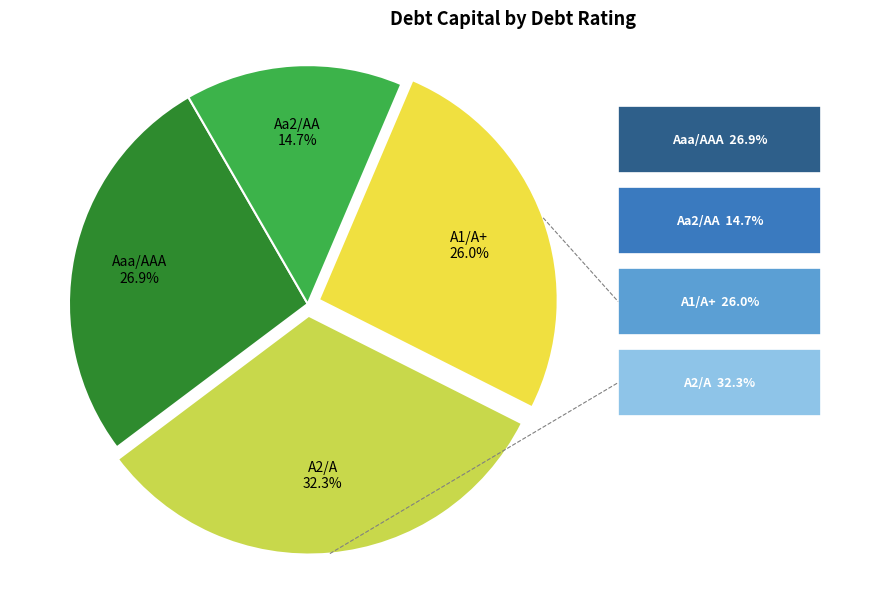

What is the smallest slice in the pie chart?

Aa2/AA